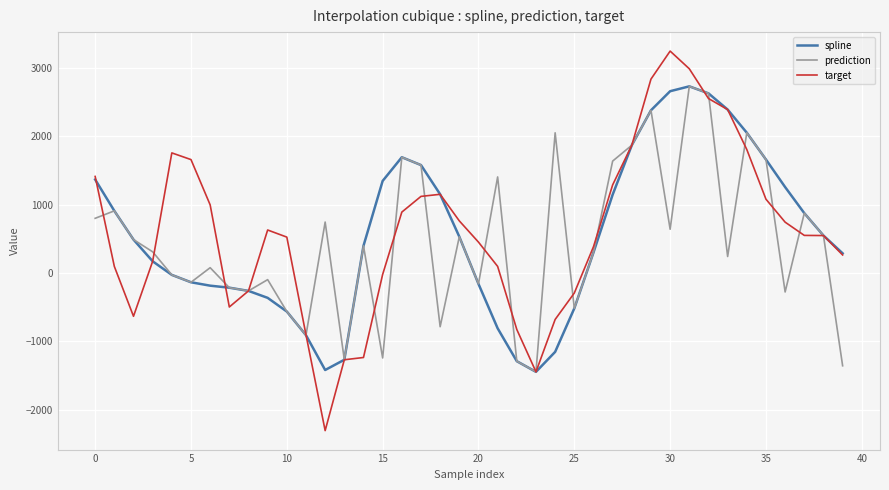

What is the highest value of the prediction series?

2731.0